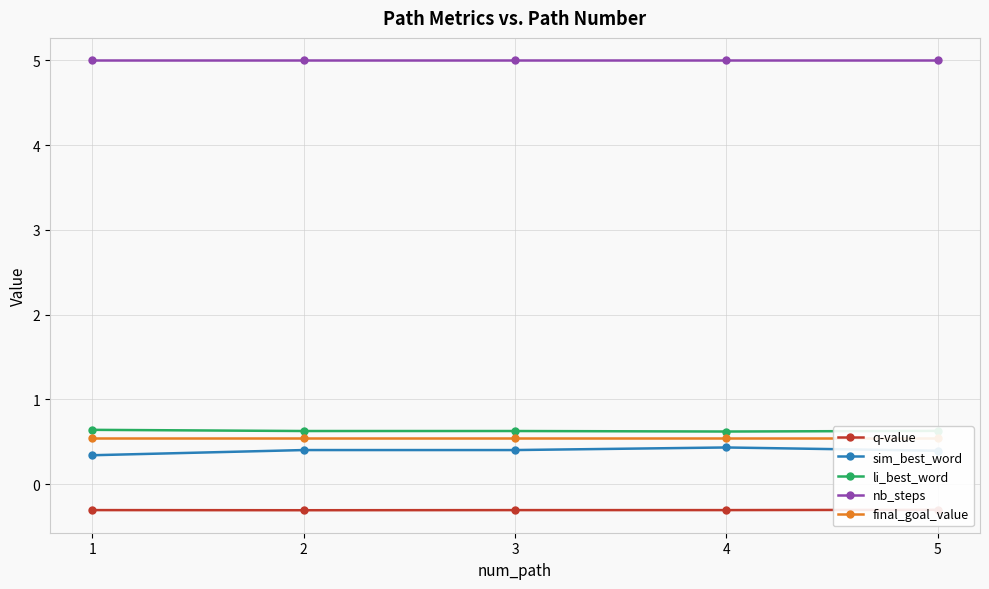

What are all the series names shown in the legend?

q-value, sim_best_word, li_best_word, nb_steps, final_goal_value